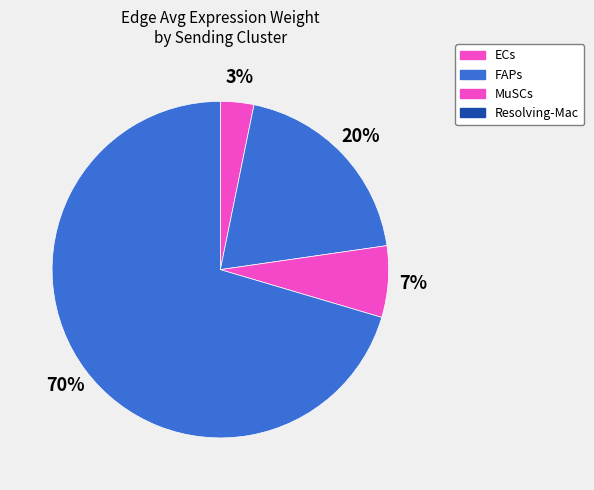

How many segments does this pie chart have?

4